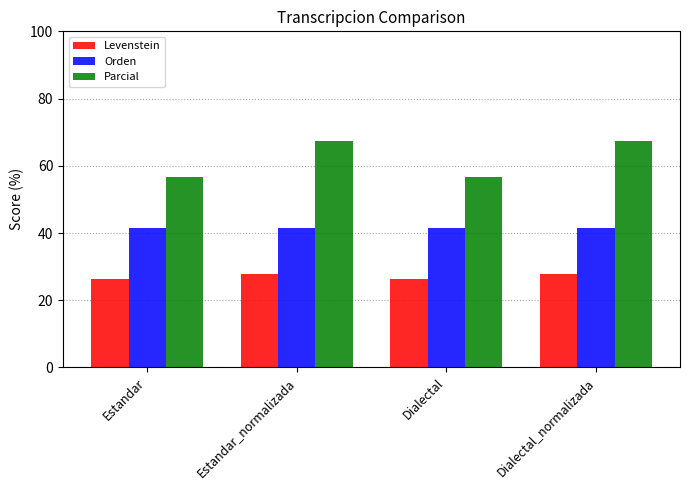

Read the Orden value at Estandar_normalizada.

41.5